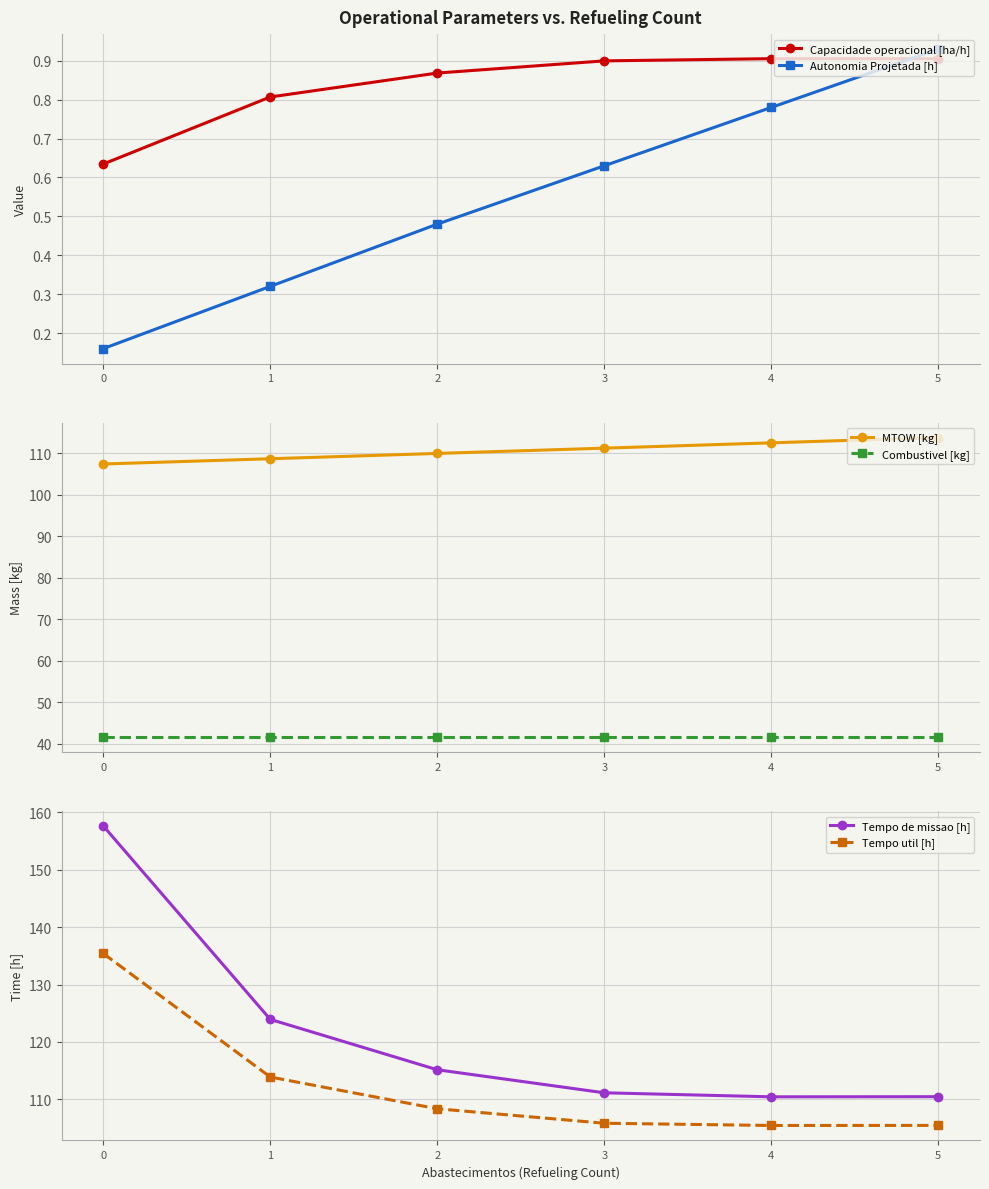

What is the value of the Capacidade operacional [ha/h] point at the 2nd from the left?

0.8